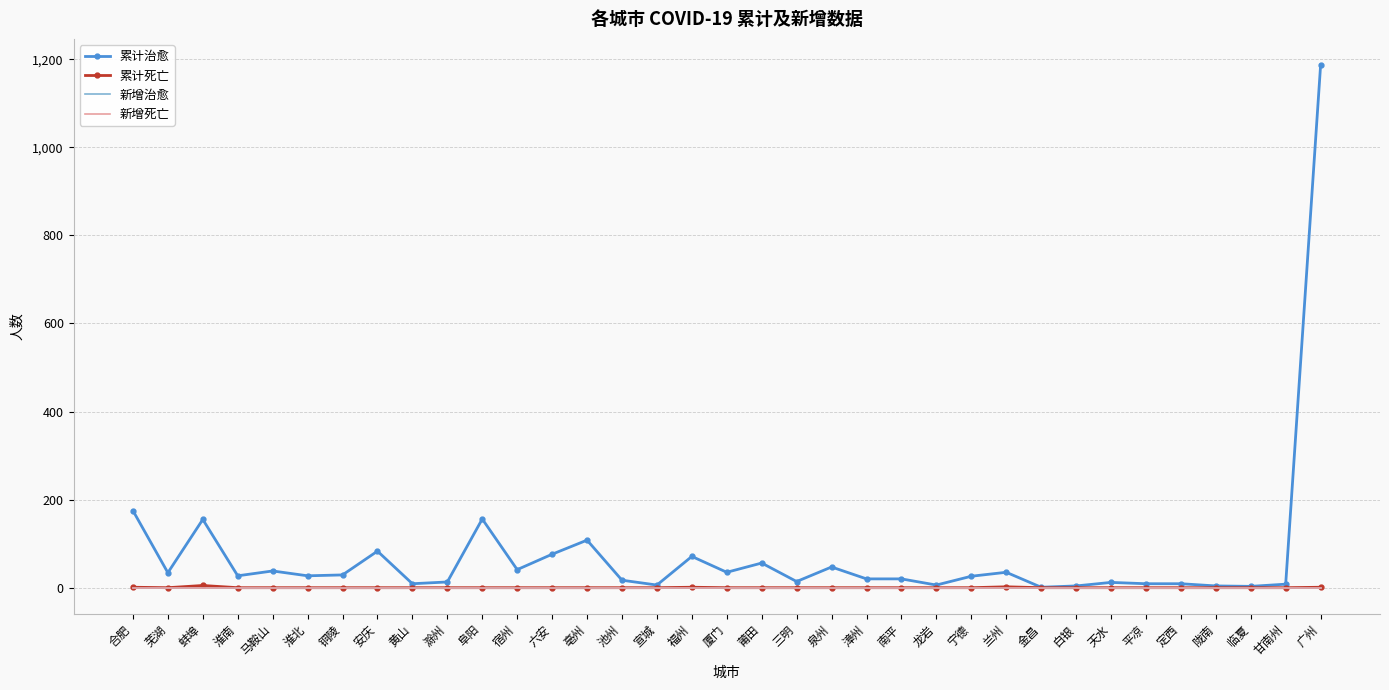

What are all the series names shown in the legend?

累计治愈, 累计死亡, 新增治愈, 新增死亡